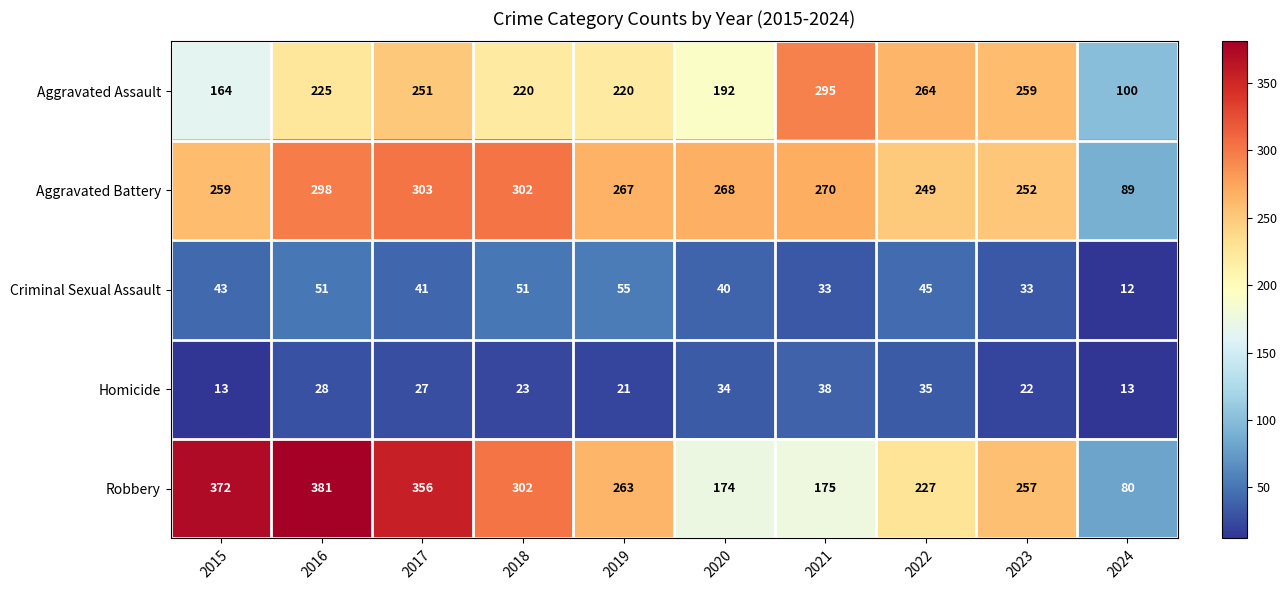

At which label is Aggravated Battery closest to 196?

2022